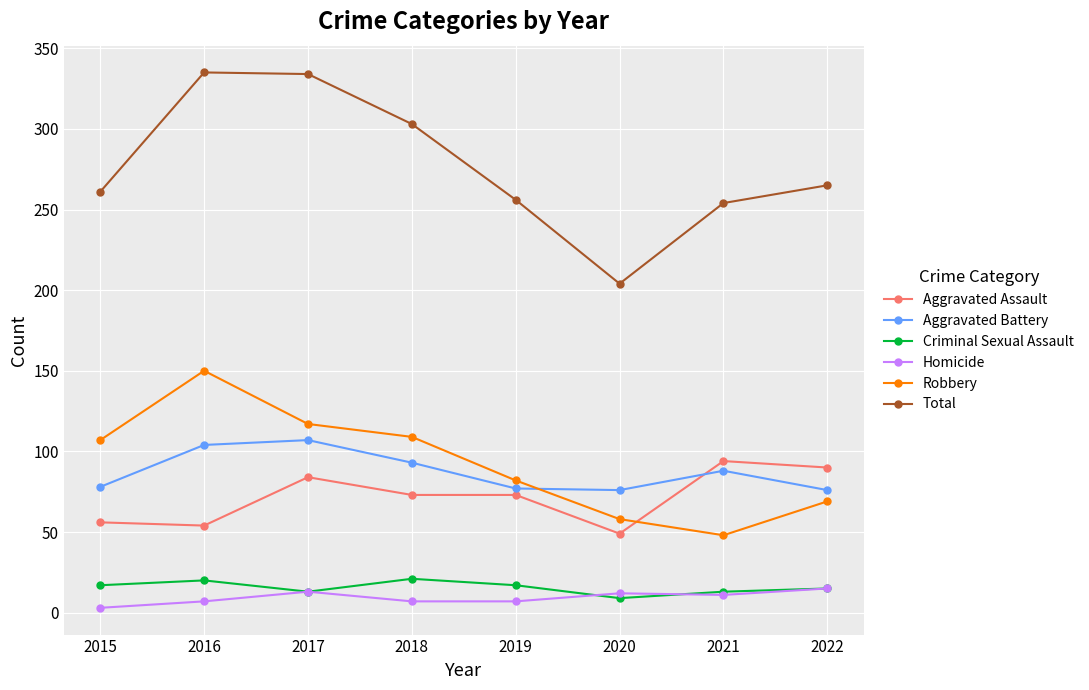

What is the total value across all series at 2017?

668